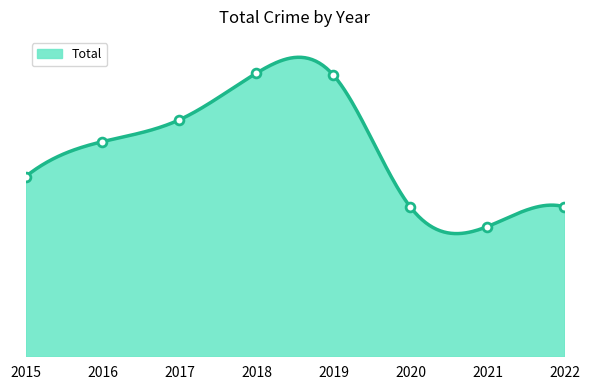

What is the change in value from 2015 to 2022?

-330